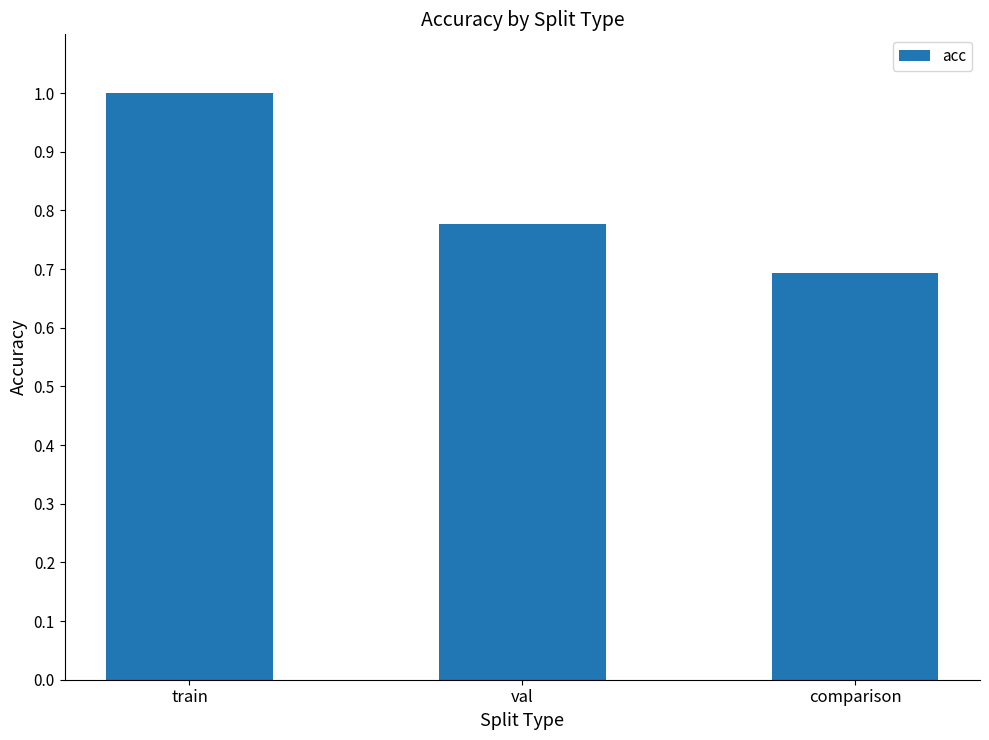

List the labels in order of value, largest first.

train, val, comparison